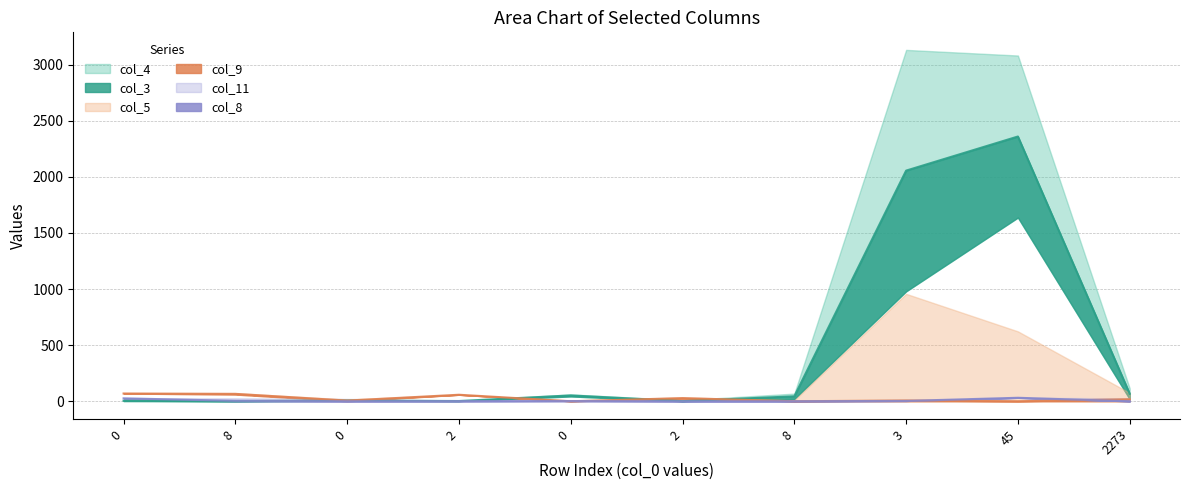

At which category is the sum across all series the highest?

45